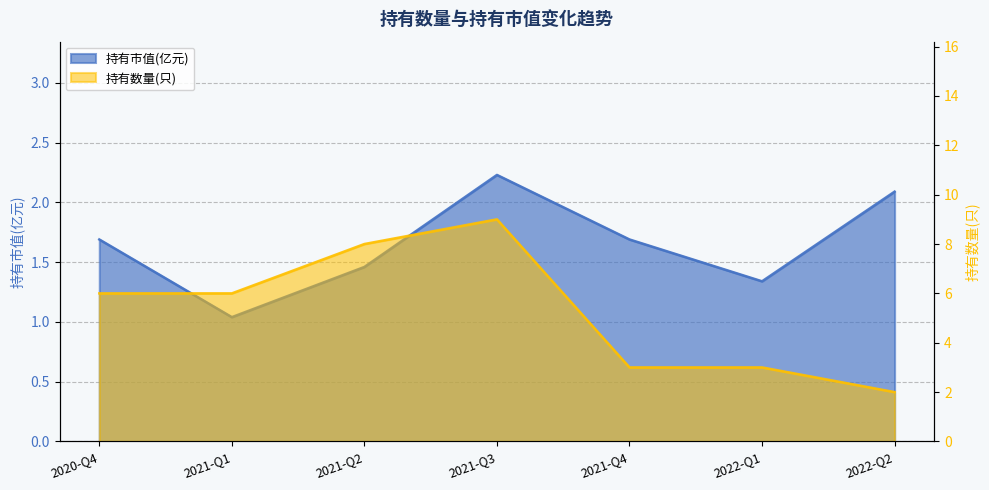

List the series in order of their overall mean, highest first.

持有数量(只), 持有市值(亿元)